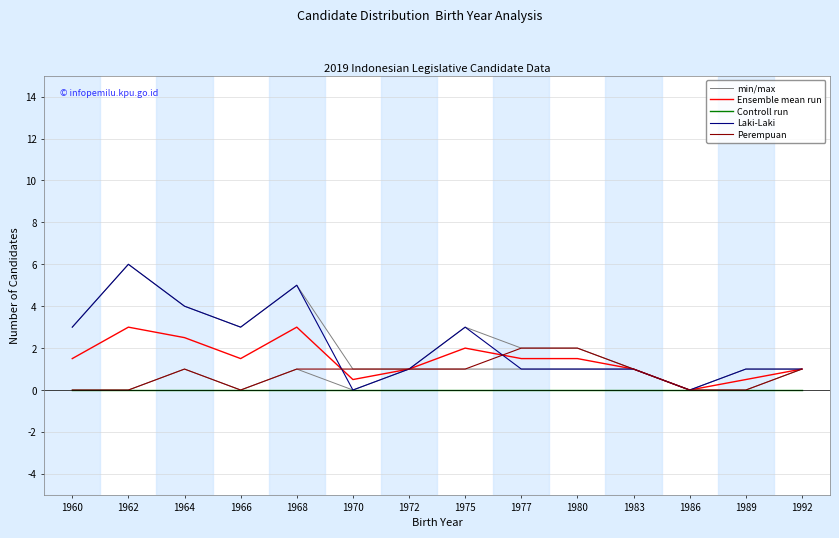

What is the value of the Perempuan point at the 7th from the left?

1.0